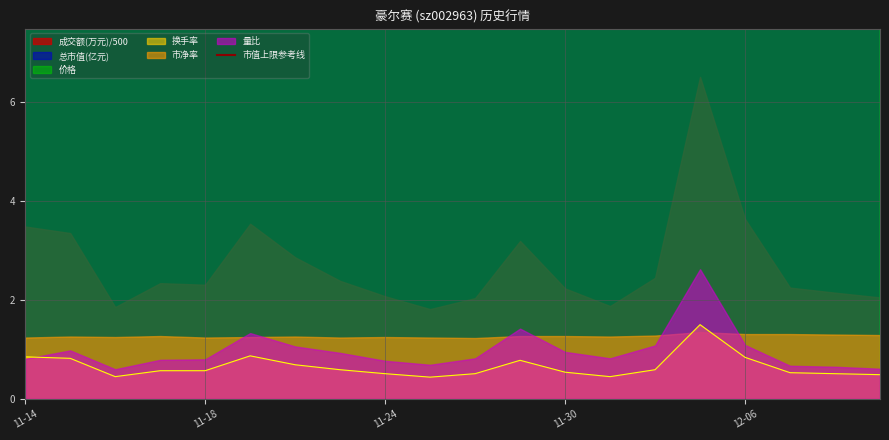

What is the highest value of the 换手率 series?

1.5